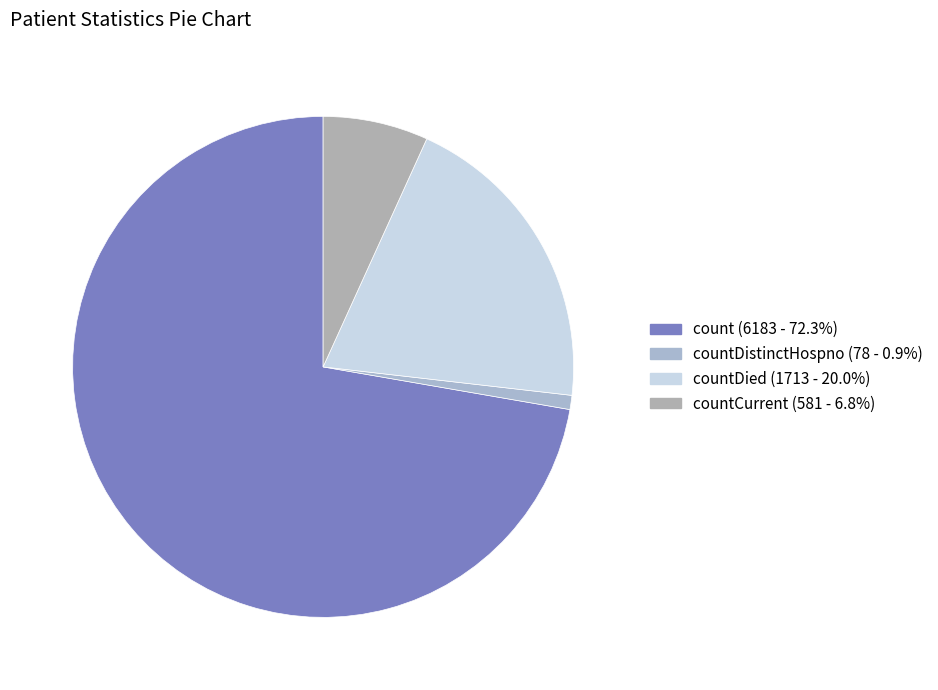

Count the number of slices in the pie.

4